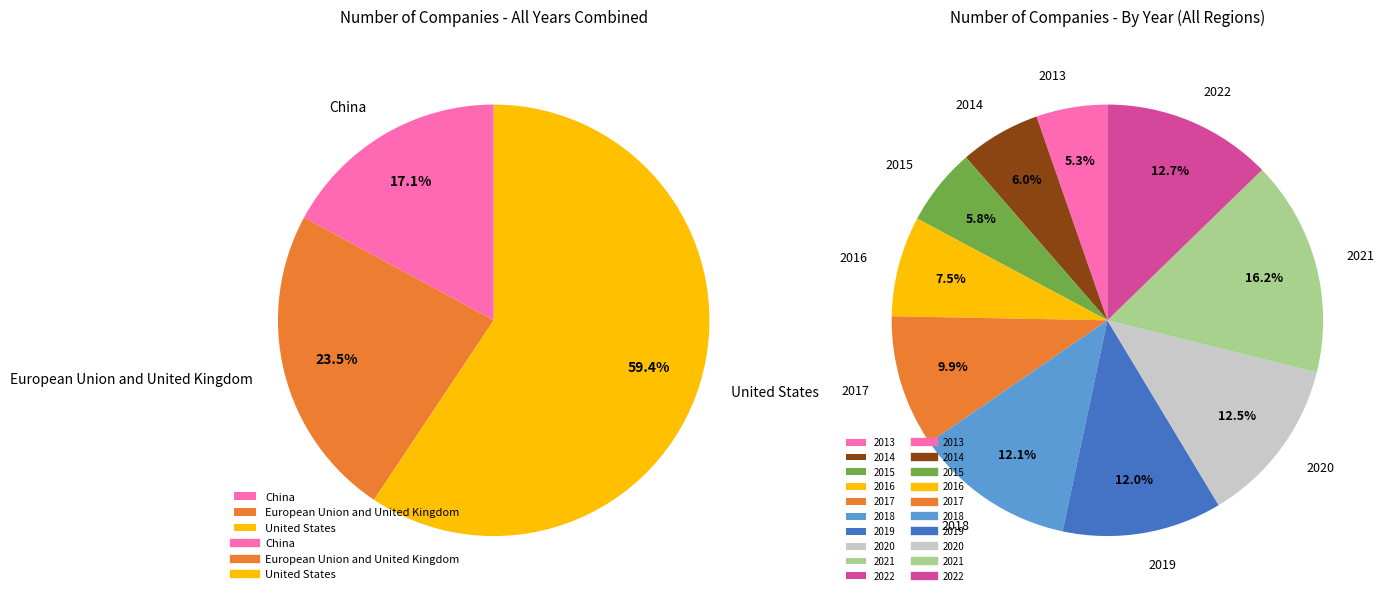

How many slices are in this pie chart?

10